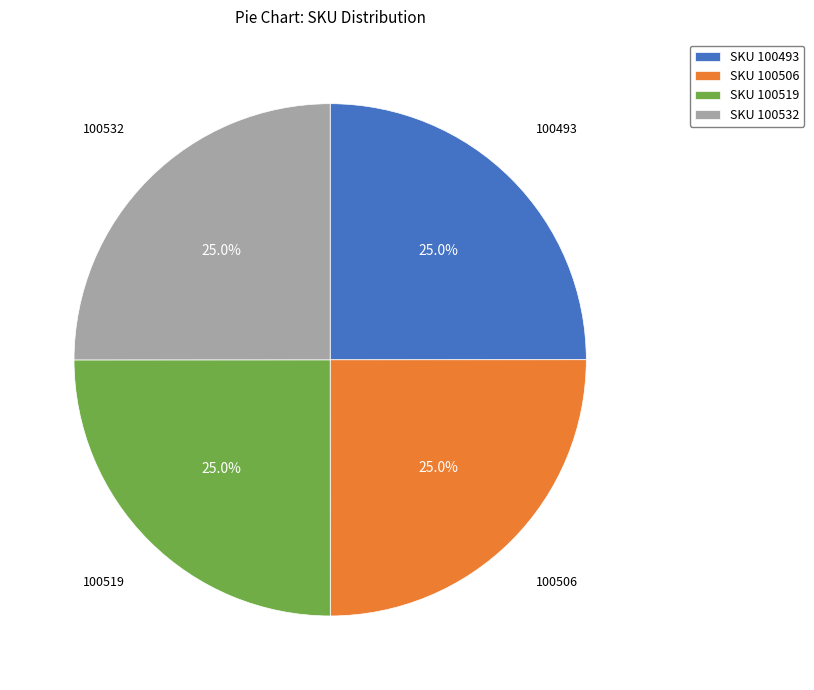

Is SKU 100532 the majority of the pie?

No